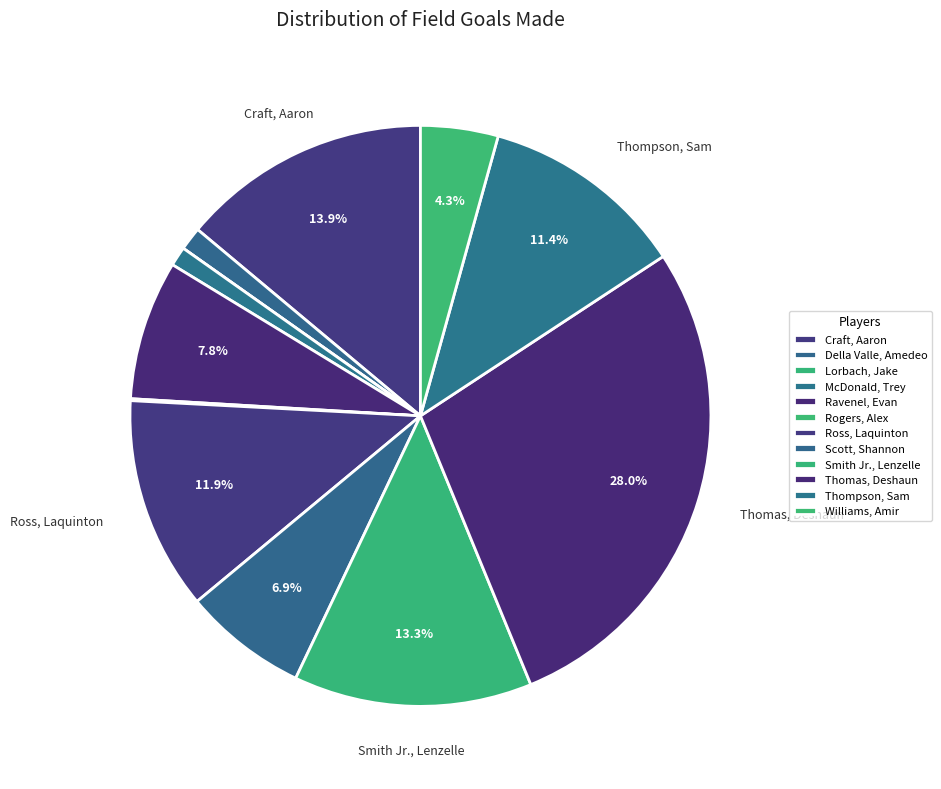

To the nearest percent, what is the difference between the Della Valle, Amedeo and Thomas, Deshaun slice percentages?

27%